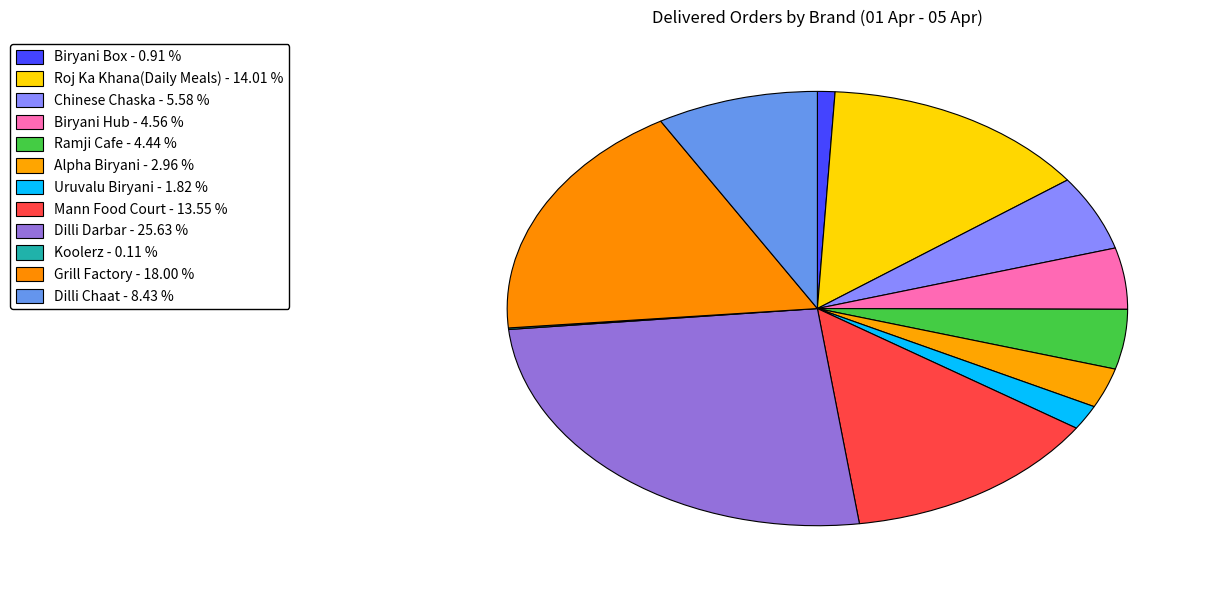

To the nearest percent, what is the combined percentage of Roj Ka Khana(Daily Meals) and Ramji Cafe?

18%